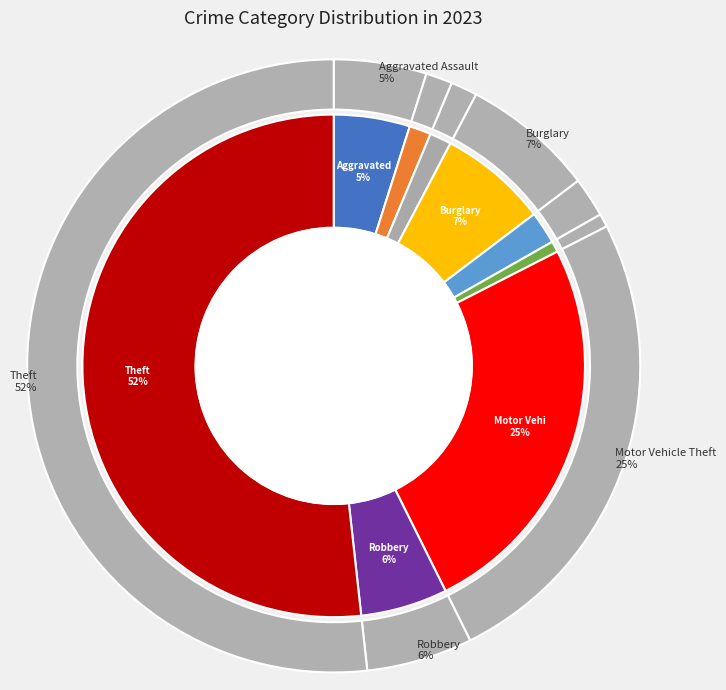

True or false: Criminal Sexual Assault accounts for 13% of the total.

False